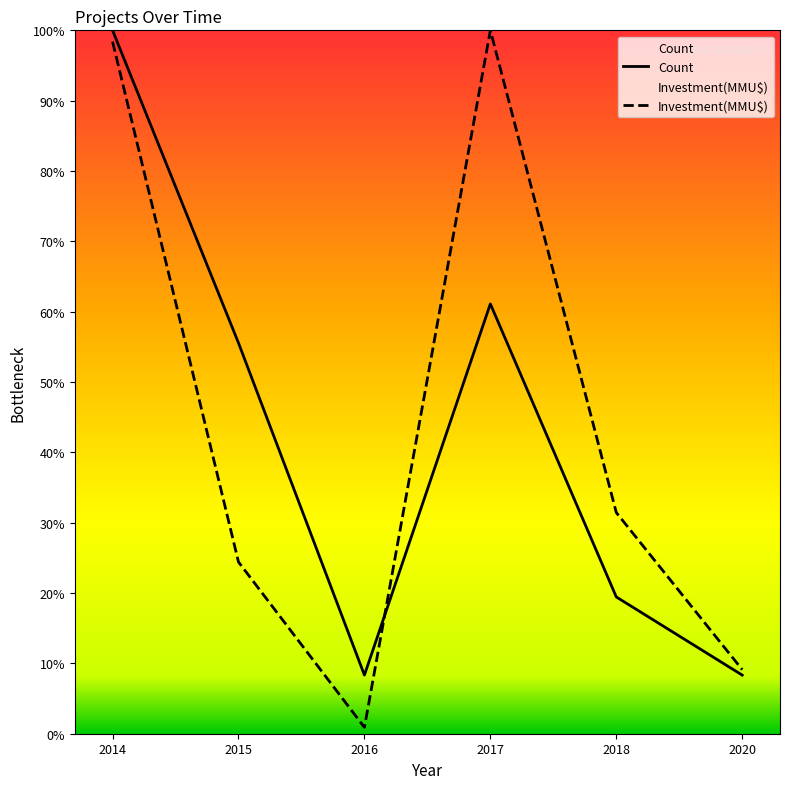

List the labels in order of Count value, largest first.

2014, 2017, 2015, 2018, 2016, 2020